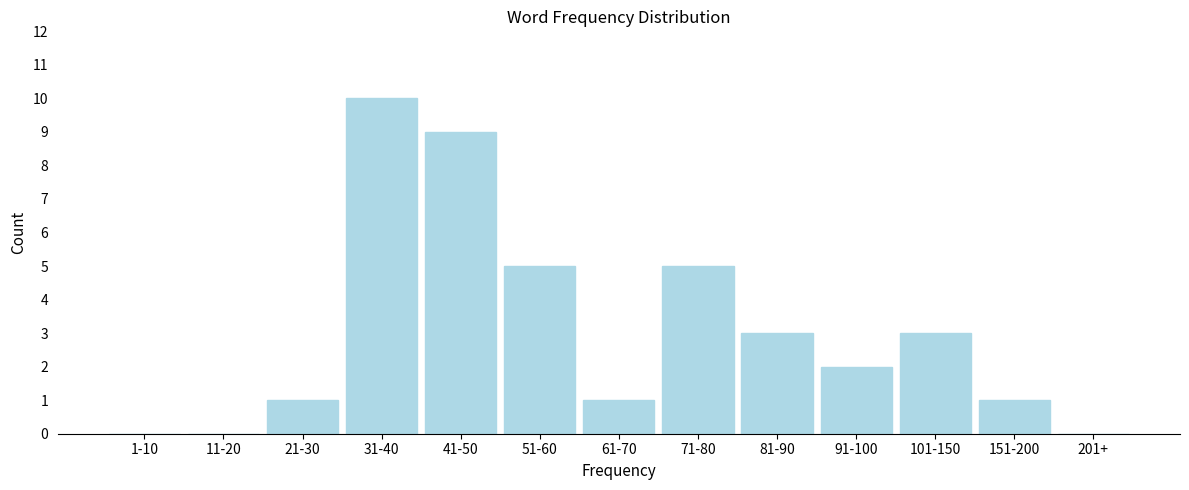

Reading left to right, transcribe all the data shown in this chart.

1-10=0	11-20=0	21-30=1	31-40=10	41-50=9	51-60=5	61-70=1	71-80=5	81-90=3	91-100=2	101-150=3	151-200=1	201+=0